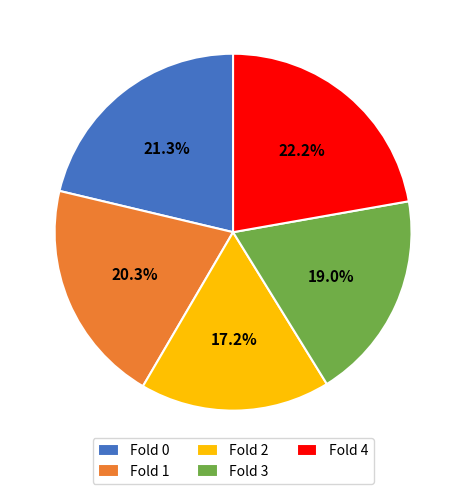

Which slice is the largest?

Fold 4